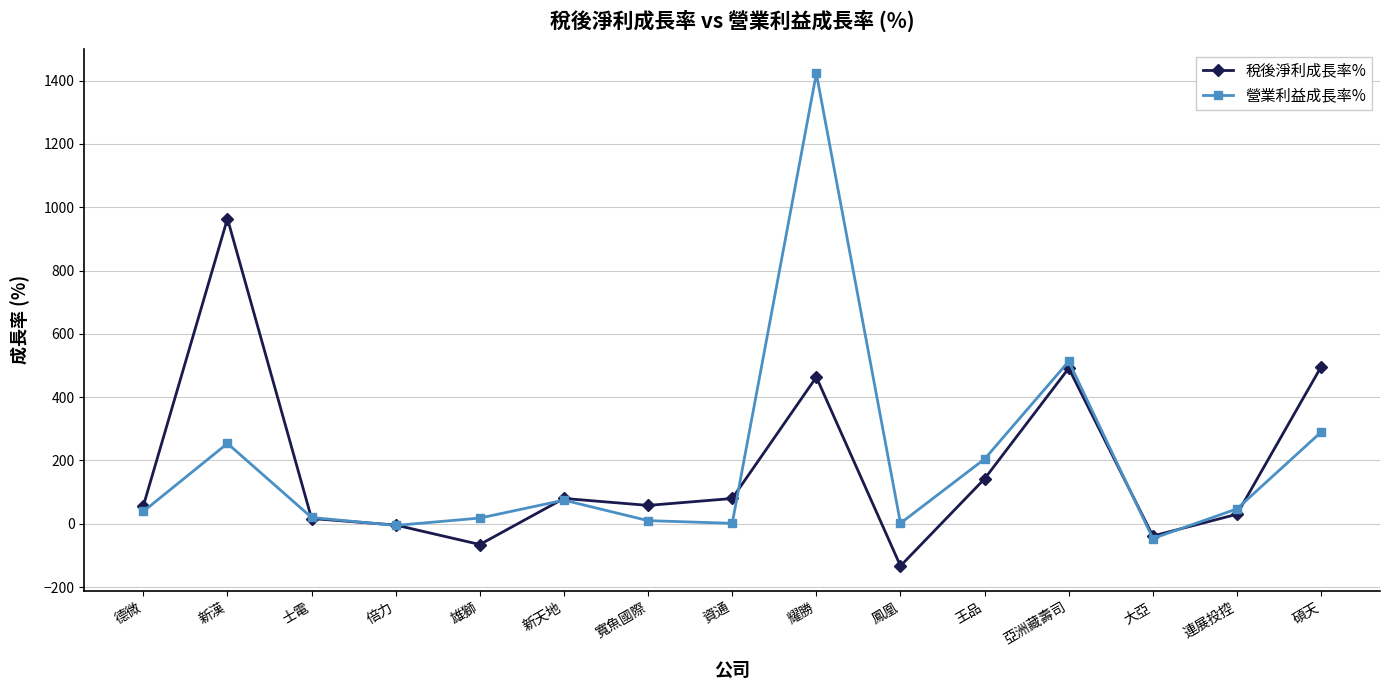

How many data points in 稅後淨利成長率% are above 57?

8